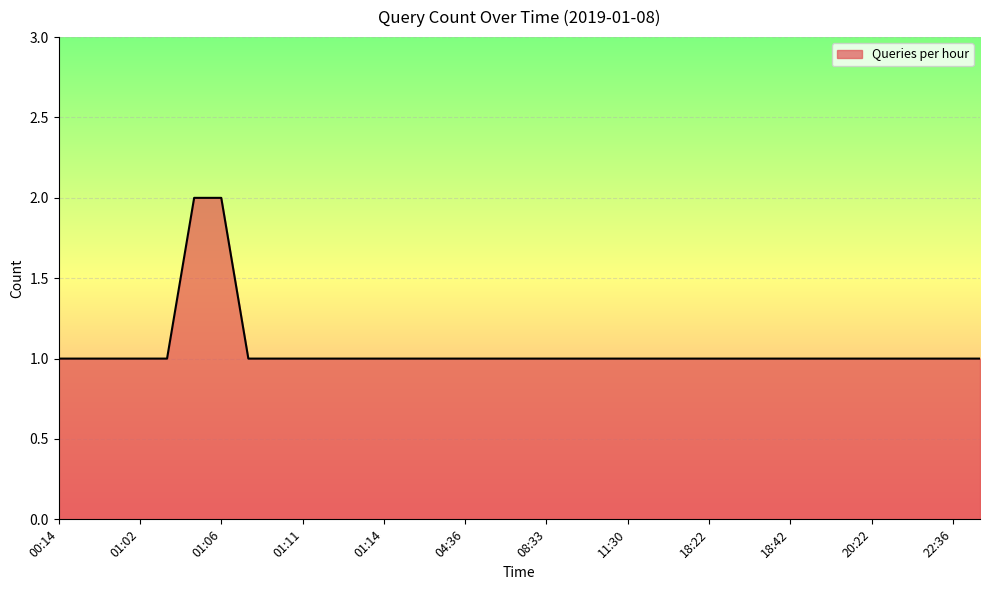

Does the chart have visible grid lines?

Yes